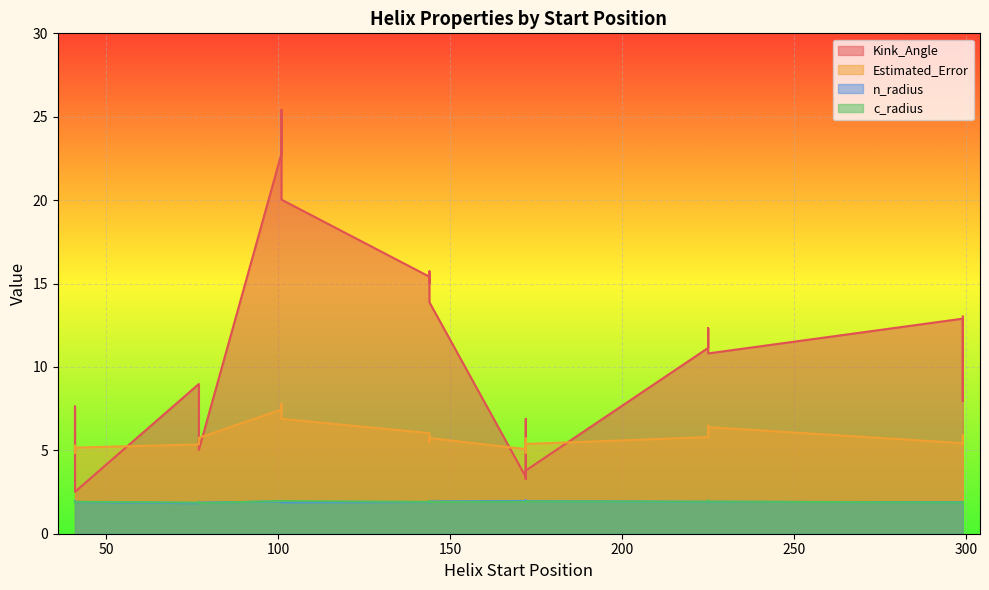

At which category does the chart reach its peak across all series?

101